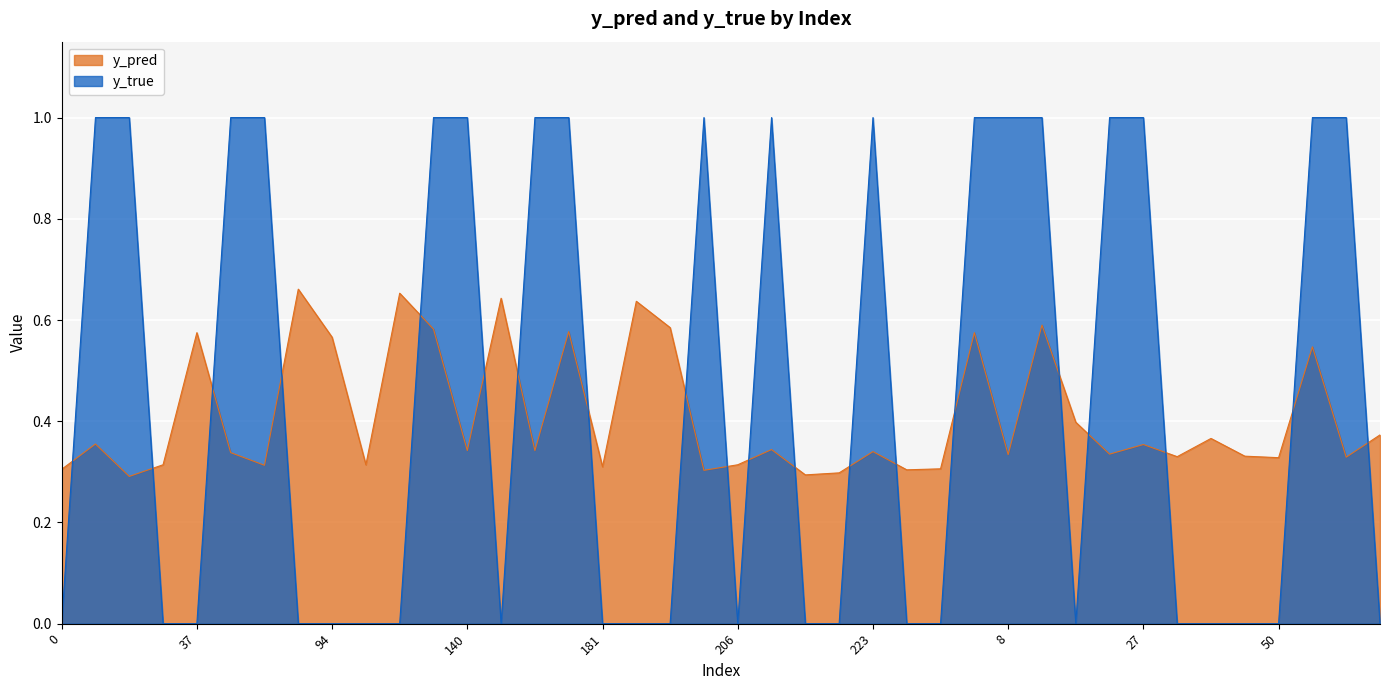

Which series changed the most between 83 and 247?

y_pred